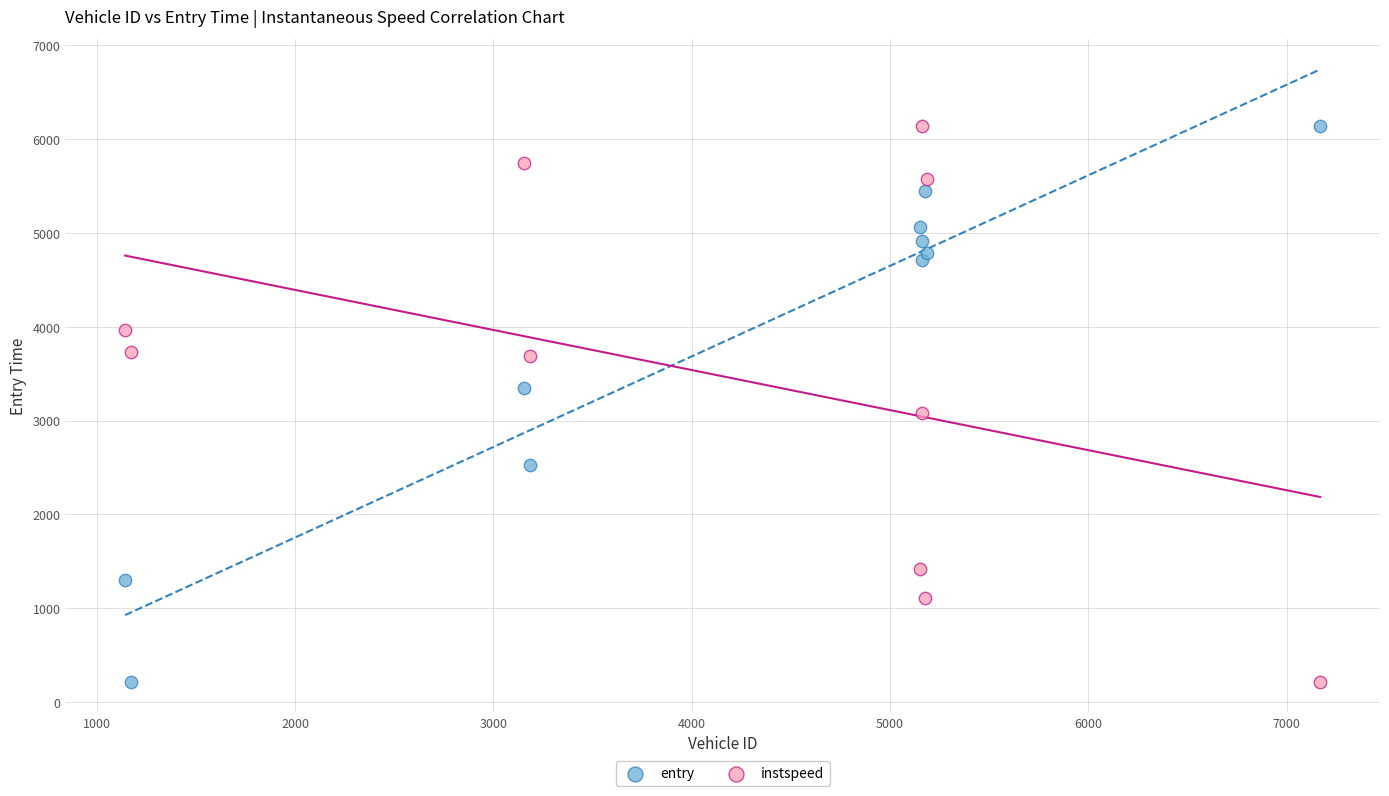

What are all the series names shown in the legend?

entry, instspeed